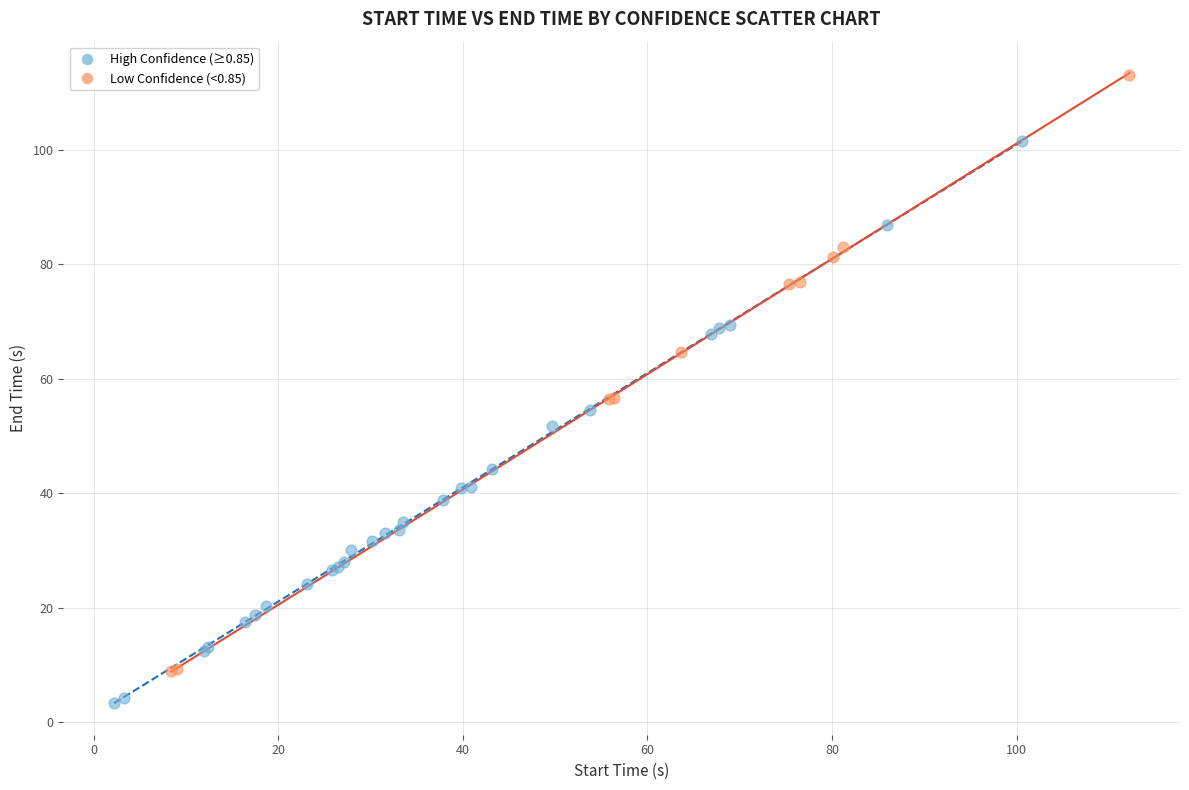

What are all the series names shown in the legend?

High Confidence (≥0.85), Low Confidence (<0.85)